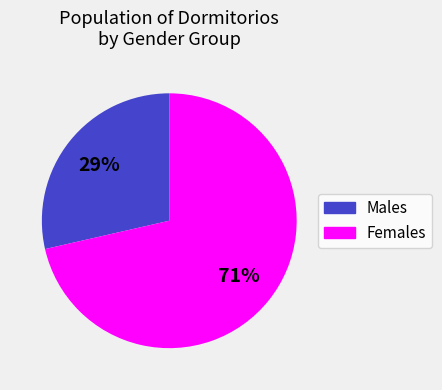

How many segments does this pie chart have?

2